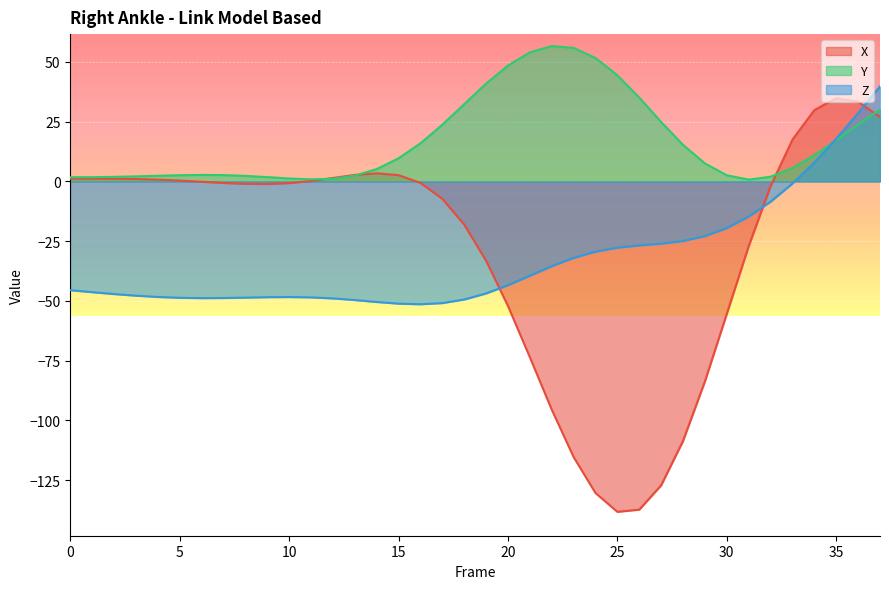

True or false: X and Z intersect in this chart.

True